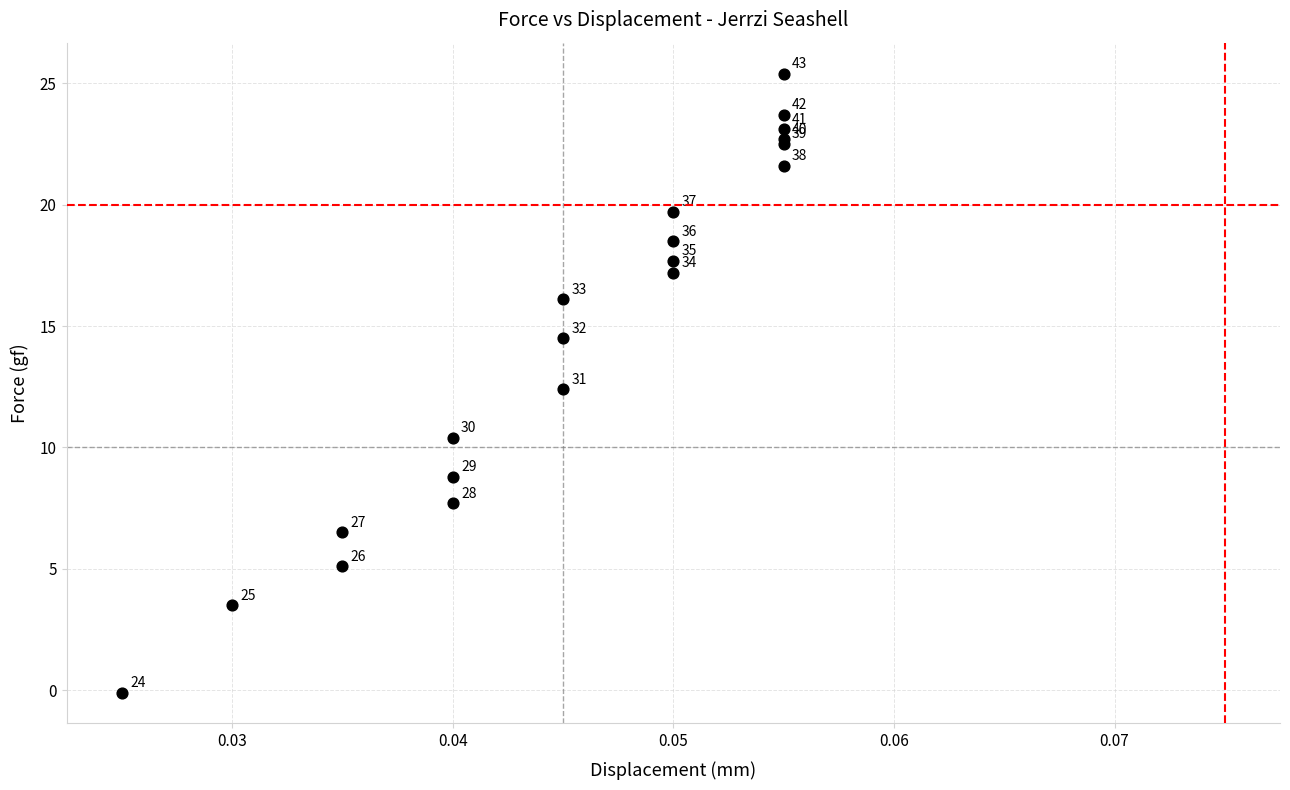

What Y value in the scatter plot is closest to 12?

12.4